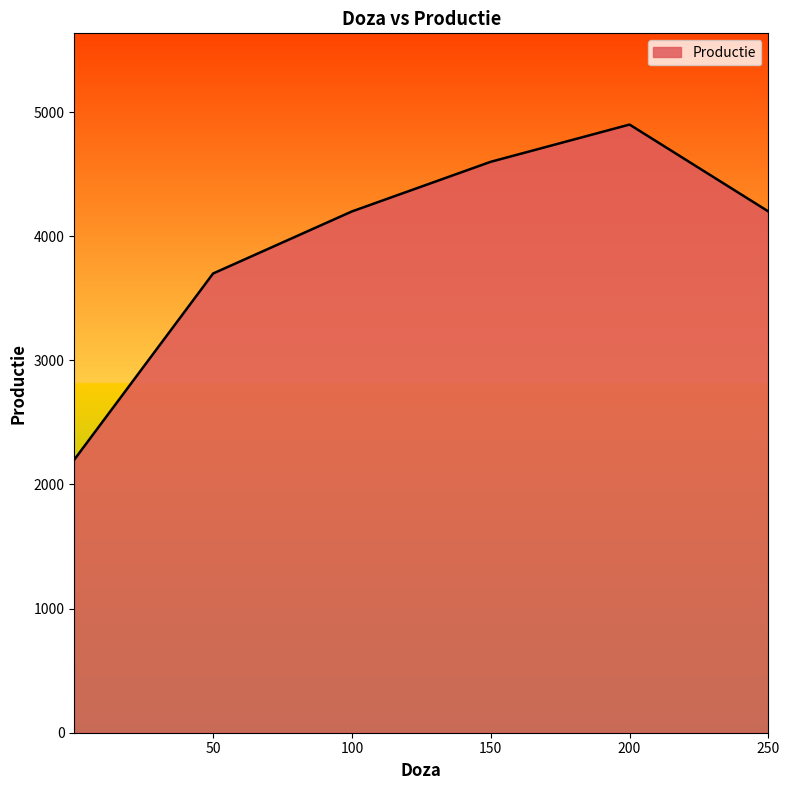

What is the difference between the maximum and minimum values?

2700